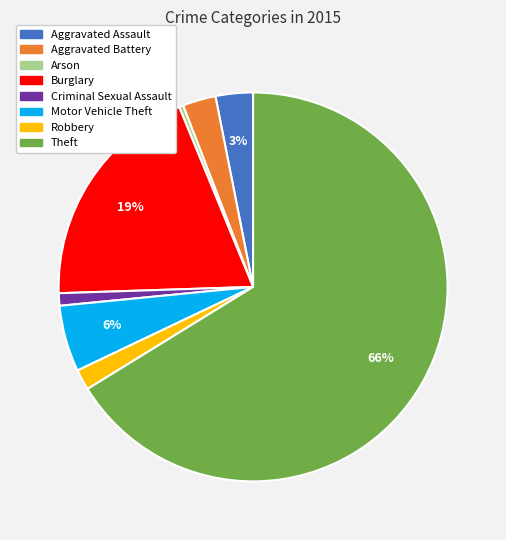

Which slice is the largest?

Theft